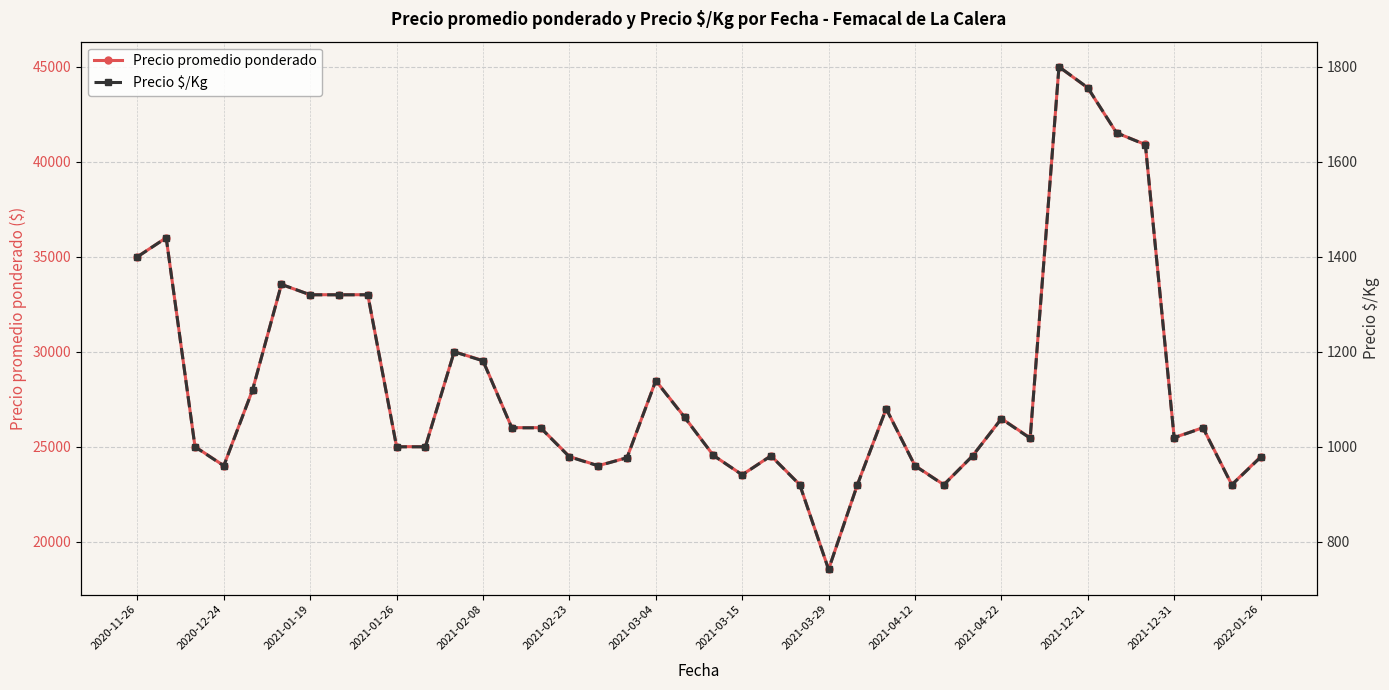

Read the Precio promedio ponderado value at 22, to the nearest 10.

24520